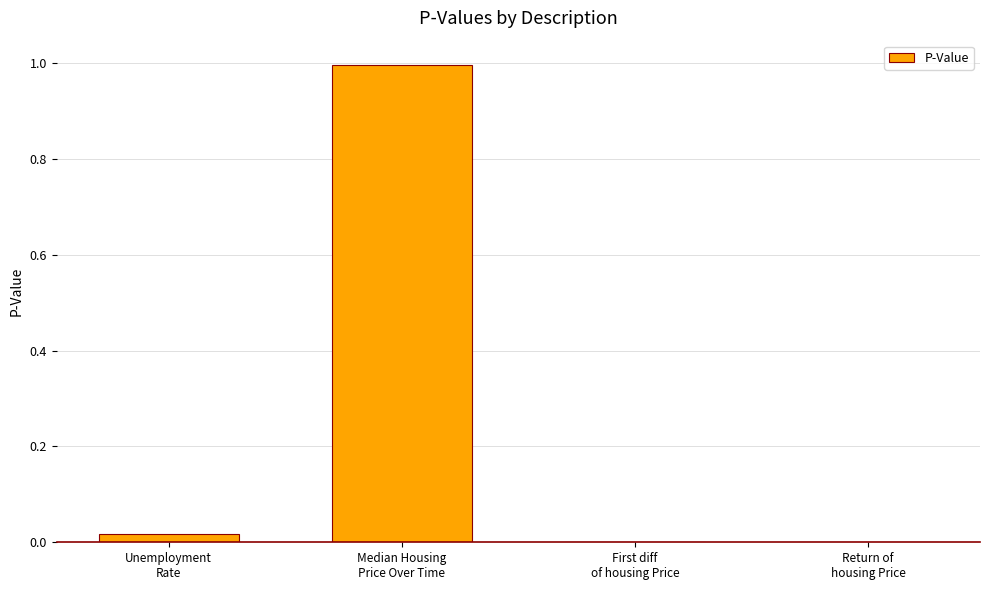

What is the maximum value shown in the chart?

1.0